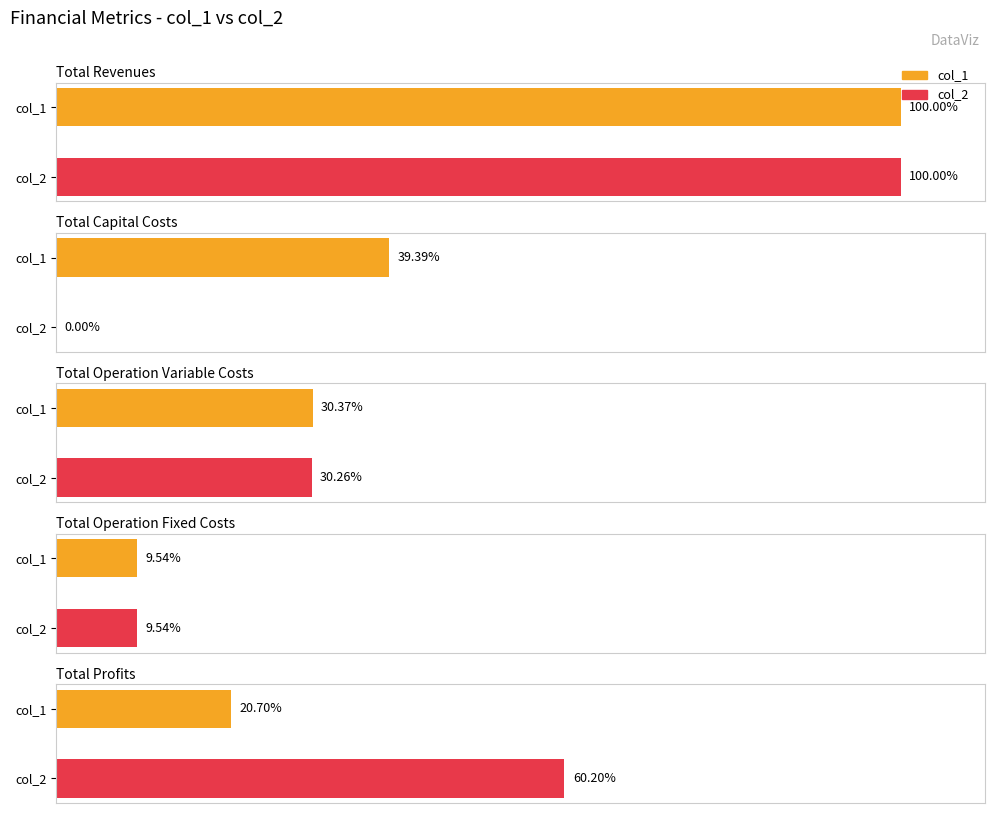

Which category has the highest value across all series?

Total Revenues